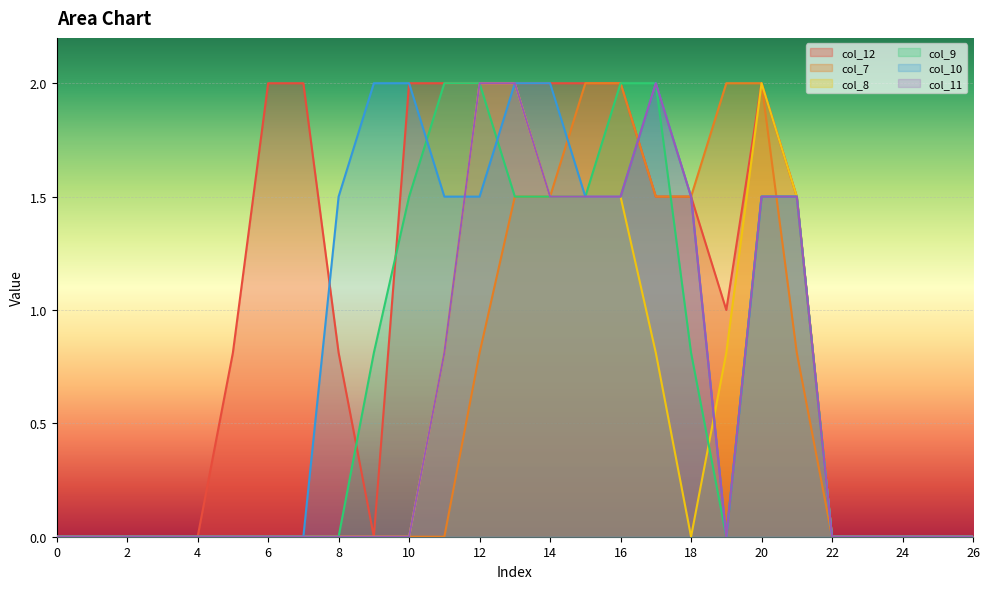

What are all the series names shown in the legend?

col_12, col_7, col_8, col_9, col_10, col_11